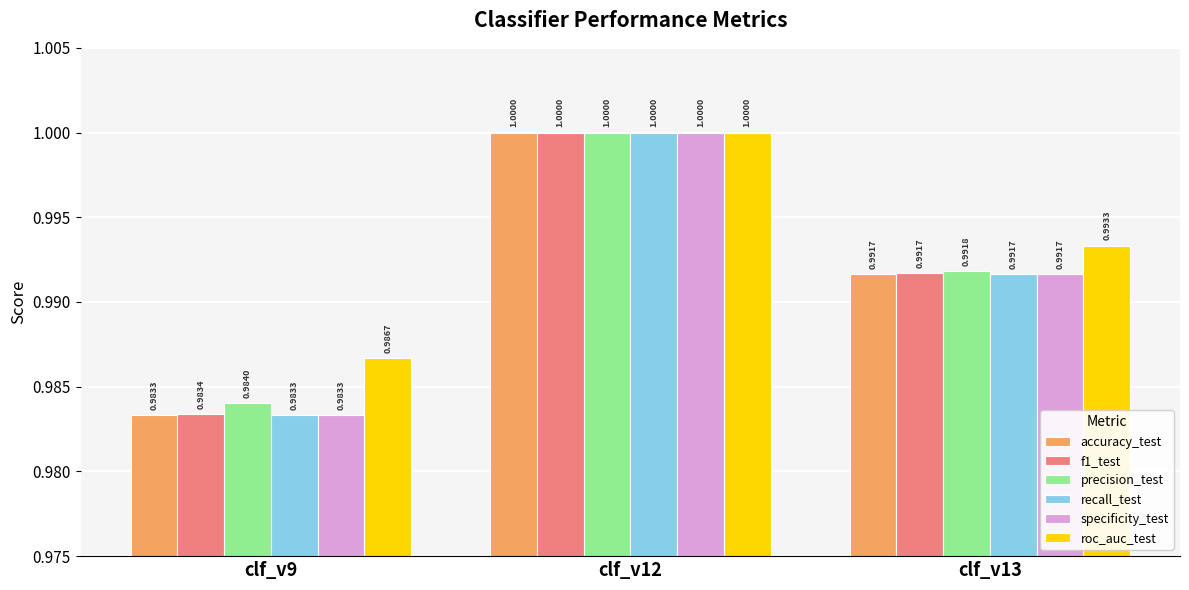

What is the total value across all series at clf_v12?

6.0